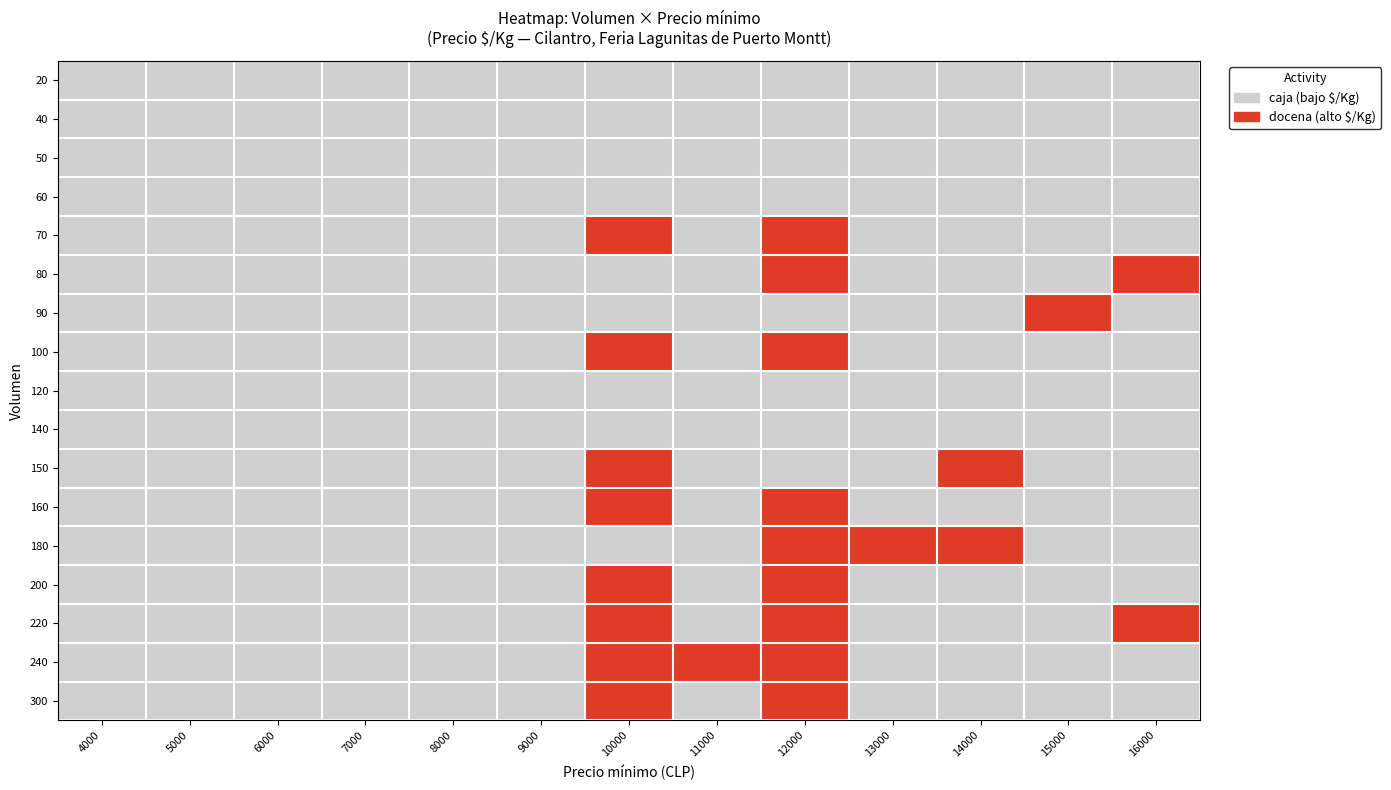

Reading left to right, transcribe all the data shown in this chart.

20: 4000=0	5000=0	6000=0	7000=0	8000=0	9000=0	10000=0	11000=0	12000=0	13000=0	14000=0	15000=0	16000=0
40: 4000=0	5000=0	6000=0	7000=0	8000=0	9000=0	10000=0	11000=0	12000=0	13000=0	14000=0	15000=0	16000=0
50: 4000=0	5000=0	6000=0	7000=0	8000=0	9000=0	10000=0	11000=0	12000=0	13000=0	14000=0	15000=0	16000=0
60: 4000=0	5000=0	6000=0	7000=0	8000=0	9000=0	10000=0	11000=0	12000=0	13000=0	14000=0	15000=0	16000=0
70: 4000=0	5000=0	6000=0	7000=0	8000=0	9000=0	10000=1	11000=0	12000=1	13000=0	14000=0	15000=0	16000=0
80: 4000=0	5000=0	6000=0	7000=0	8000=0	9000=0	10000=0	11000=0	12000=1	13000=0	14000=0	15000=0	16000=1
90: 4000=0	5000=0	6000=0	7000=0	8000=0	9000=0	10000=0	11000=0	12000=0	13000=0	14000=0	15000=1	16000=0
100: 4000=0	5000=0	6000=0	7000=0	8000=0	9000=0	10000=1	11000=0	12000=1	13000=0	14000=0	15000=0	16000=0
120: 4000=0	5000=0	6000=0	7000=0	8000=0	9000=0	10000=0	11000=0	12000=0	13000=0	14000=0	15000=0	16000=0
140: 4000=0	5000=0	6000=0	7000=0	8000=0	9000=0	10000=0	11000=0	12000=0	13000=0	14000=0	15000=0	16000=0
150: 4000=0	5000=0	6000=0	7000=0	8000=0	9000=0	10000=1	11000=0	12000=0	13000=0	14000=1	15000=0	16000=0
160: 4000=0	5000=0	6000=0	7000=0	8000=0	9000=0	10000=1	11000=0	12000=1	13000=0	14000=0	15000=0	16000=0
180: 4000=0	5000=0	6000=0	7000=0	8000=0	9000=0	10000=0	11000=0	12000=1	13000=1	14000=1	15000=0	16000=0
200: 4000=0	5000=0	6000=0	7000=0	8000=0	9000=0	10000=1	11000=0	12000=1	13000=0	14000=0	15000=0	16000=0
220: 4000=0	5000=0	6000=0	7000=0	8000=0	9000=0	10000=1	11000=0	12000=1	13000=0	14000=0	15000=0	16000=1
240: 4000=0	5000=0	6000=0	7000=0	8000=0	9000=0	10000=1	11000=1	12000=1	13000=0	14000=0	15000=0	16000=0
300: 4000=0	5000=0	6000=0	7000=0	8000=0	9000=0	10000=1	11000=0	12000=1	13000=0	14000=0	15000=0	16000=0